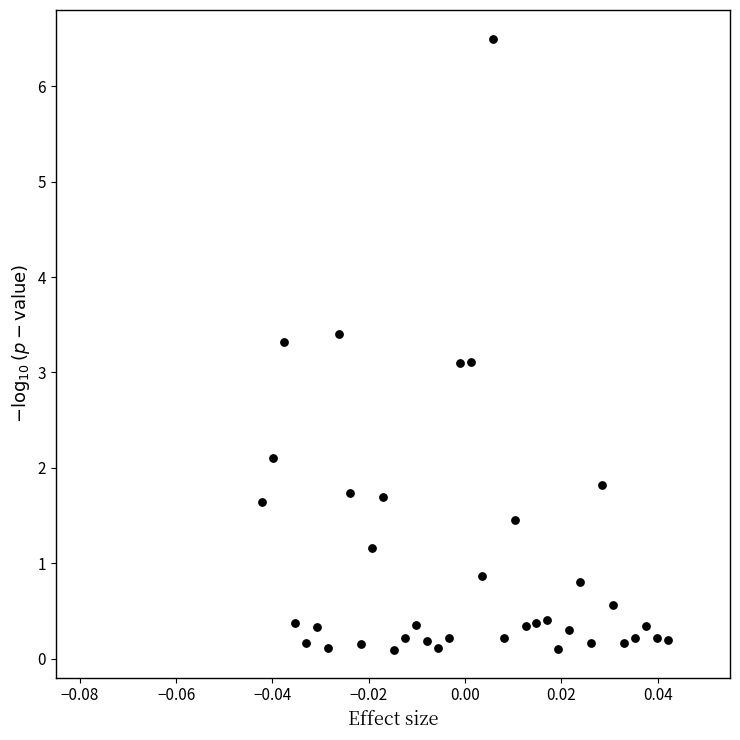

What is the range of Y values (max minus min)?

6.4